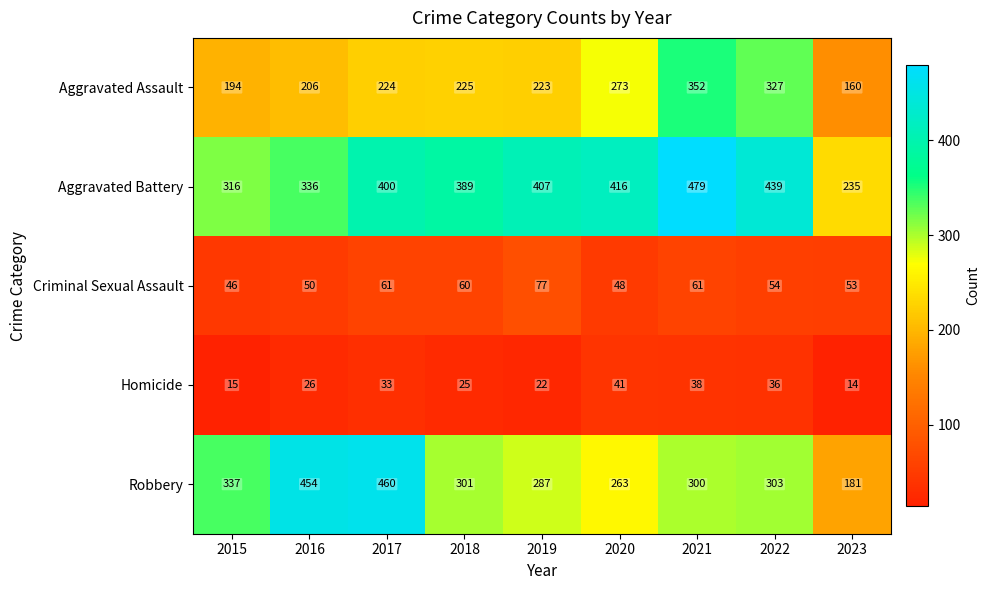

What is the sum of the Homicide values at 2015 and 2017?

48